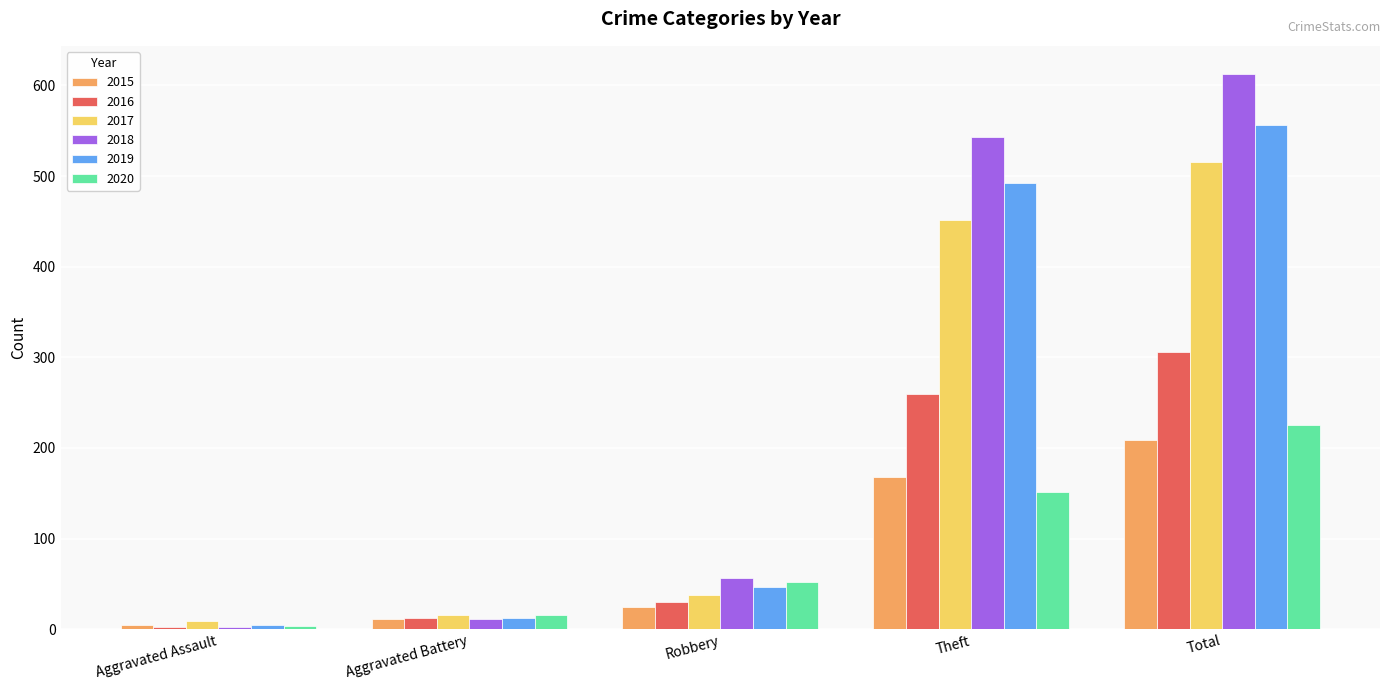

Which series has the widest spread of values?

2018